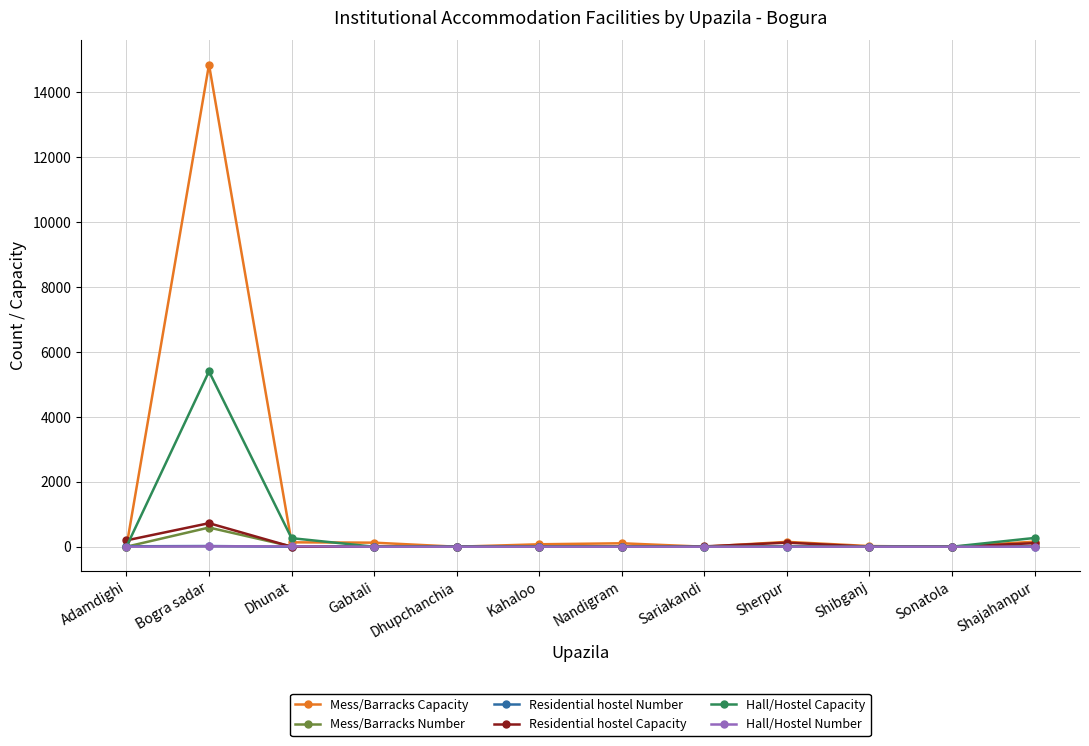

Does the chart have visible grid lines?

Yes